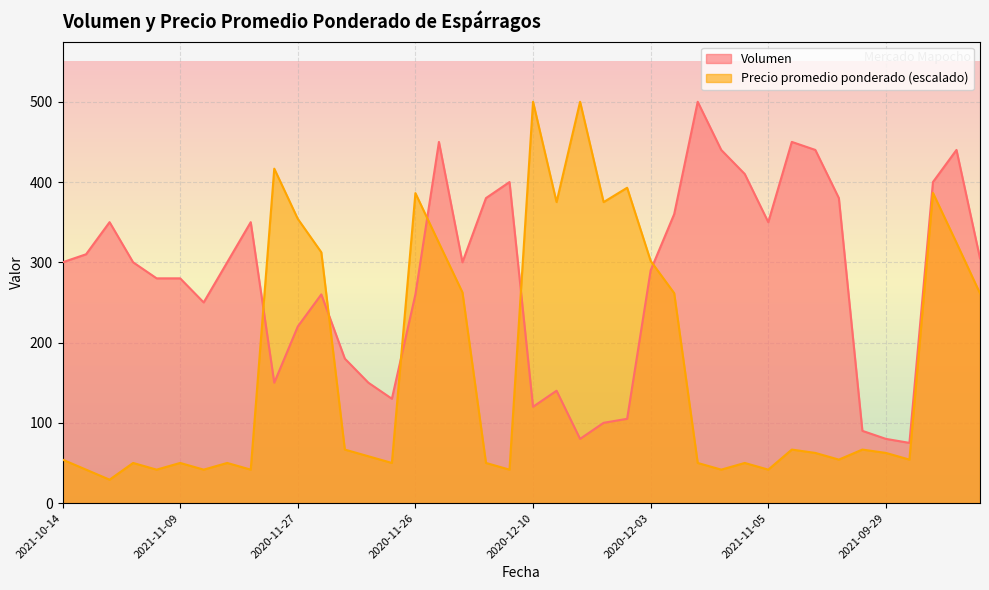

What is the difference between the maximum and minimum values in the Volumen series?

425.0